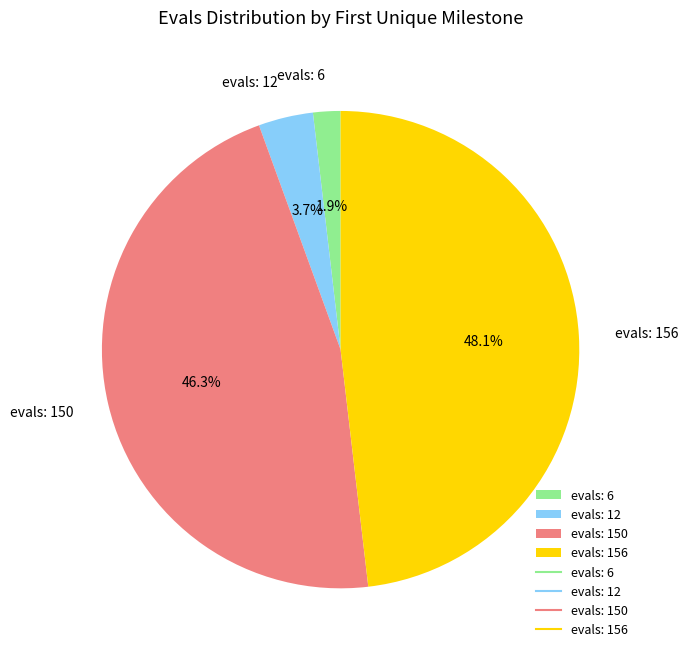

Count the number of slices in the pie.

4